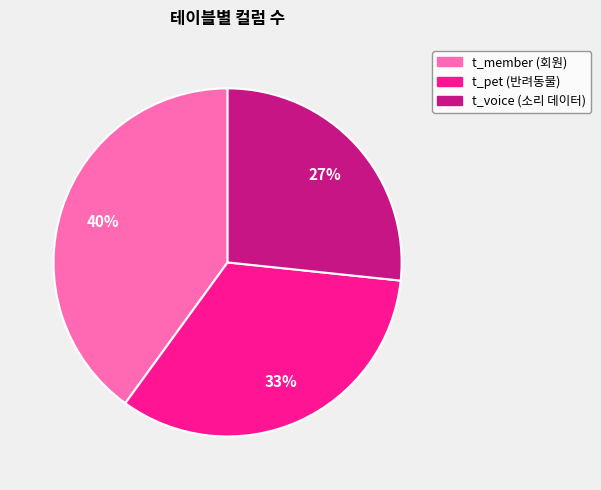

How many segments does this pie chart have?

3